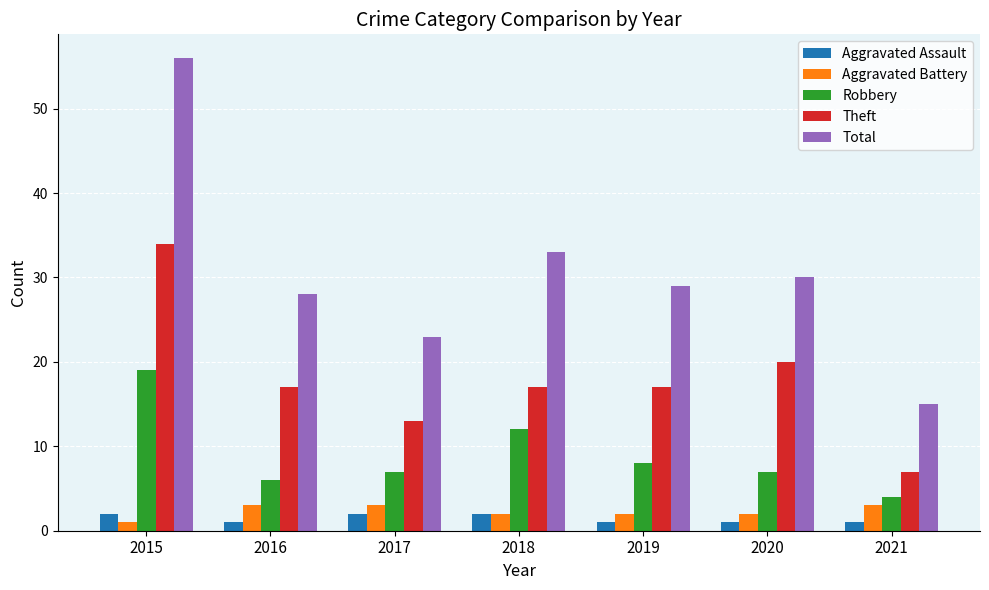

Is the value of Aggravated Assault at 2018 greater than the value of Theft at 2019?

No